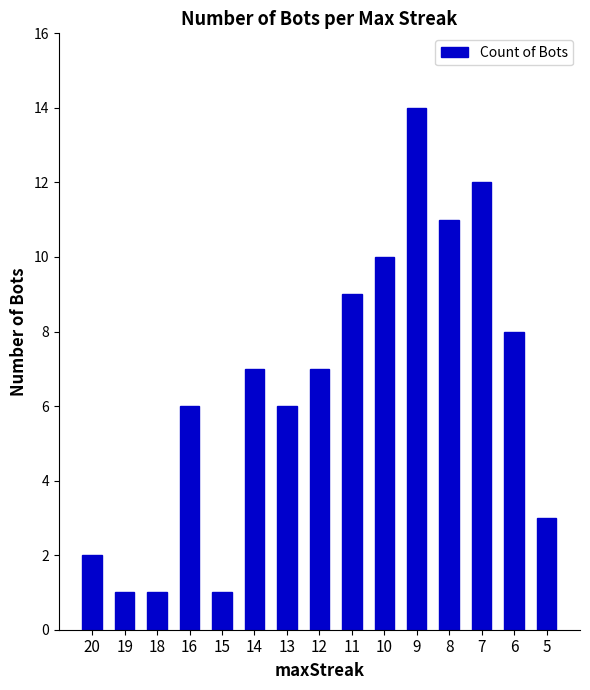

What is the minimum value shown in the chart?

1